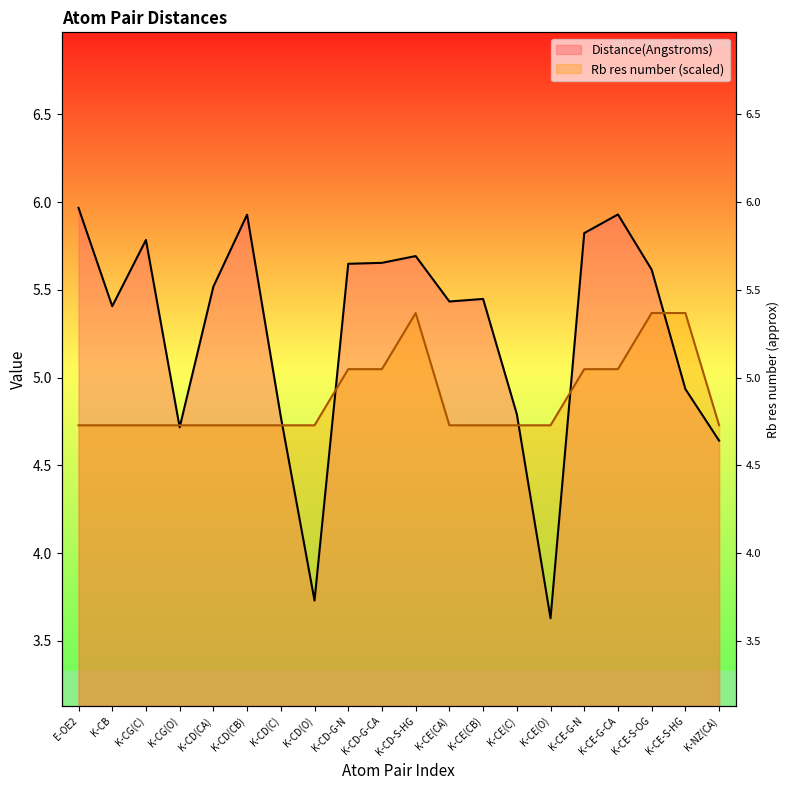

Rank the series by their average value, from highest to lowest.

Distance(Angstroms), Rb res number